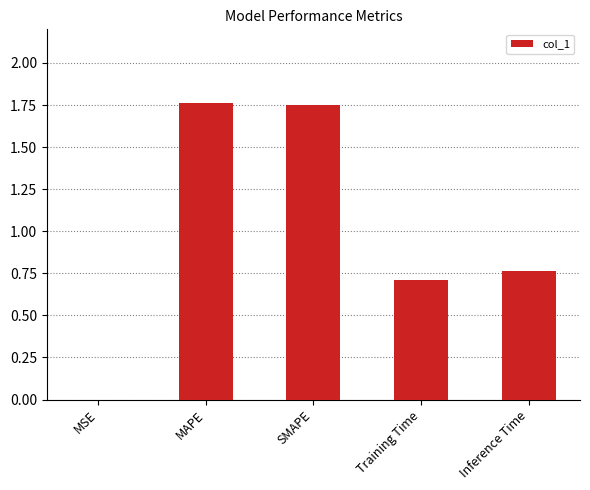

What is the sum of all values?

5.0